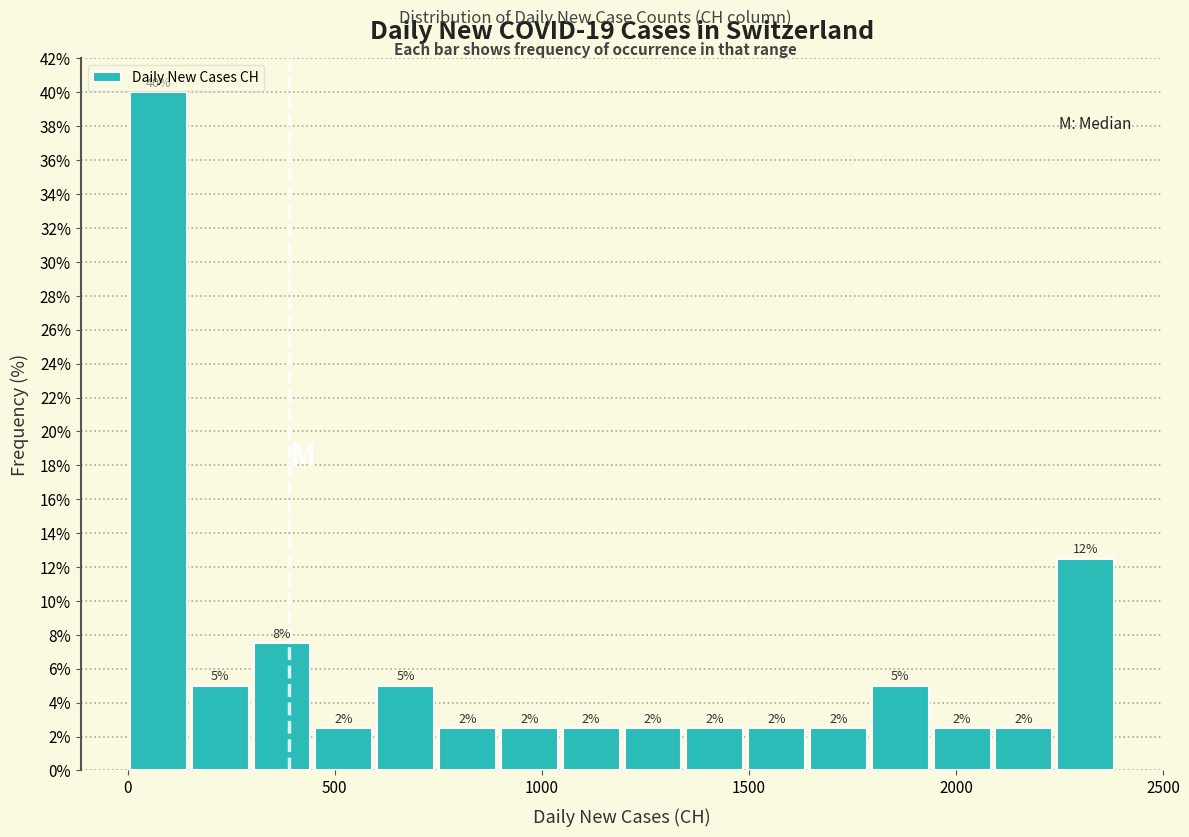

Read against the x-axis, roughly where is the centre of the tallest bar?

50